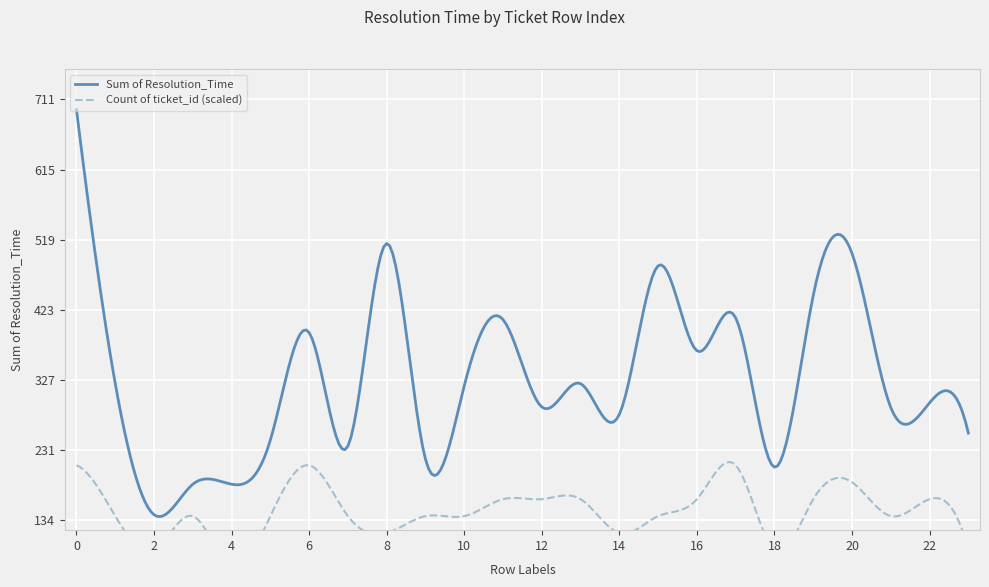

At how many categories does at least one series exceed 408?

7